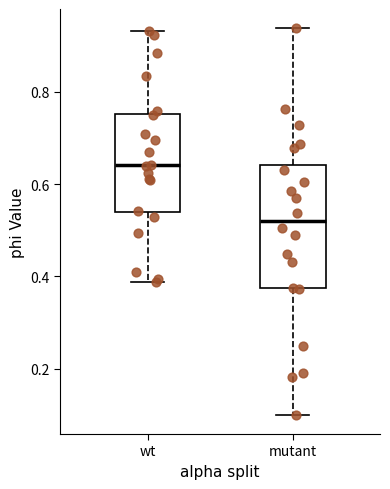

Where does the lower whisker of the box for wt end on the y-axis? The values are not printed on the chart, so give them approximately, as read against the axis.

0.38